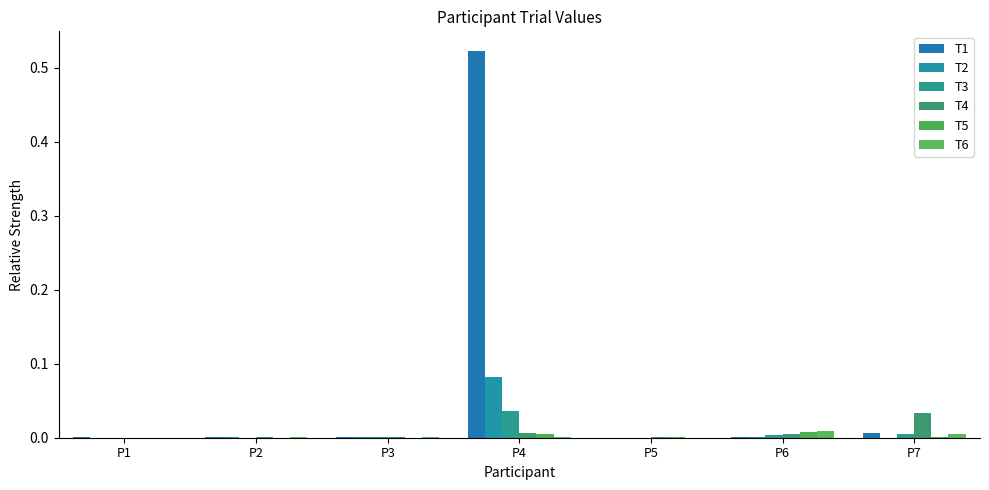

At which label is T6 closest to 0?

P1